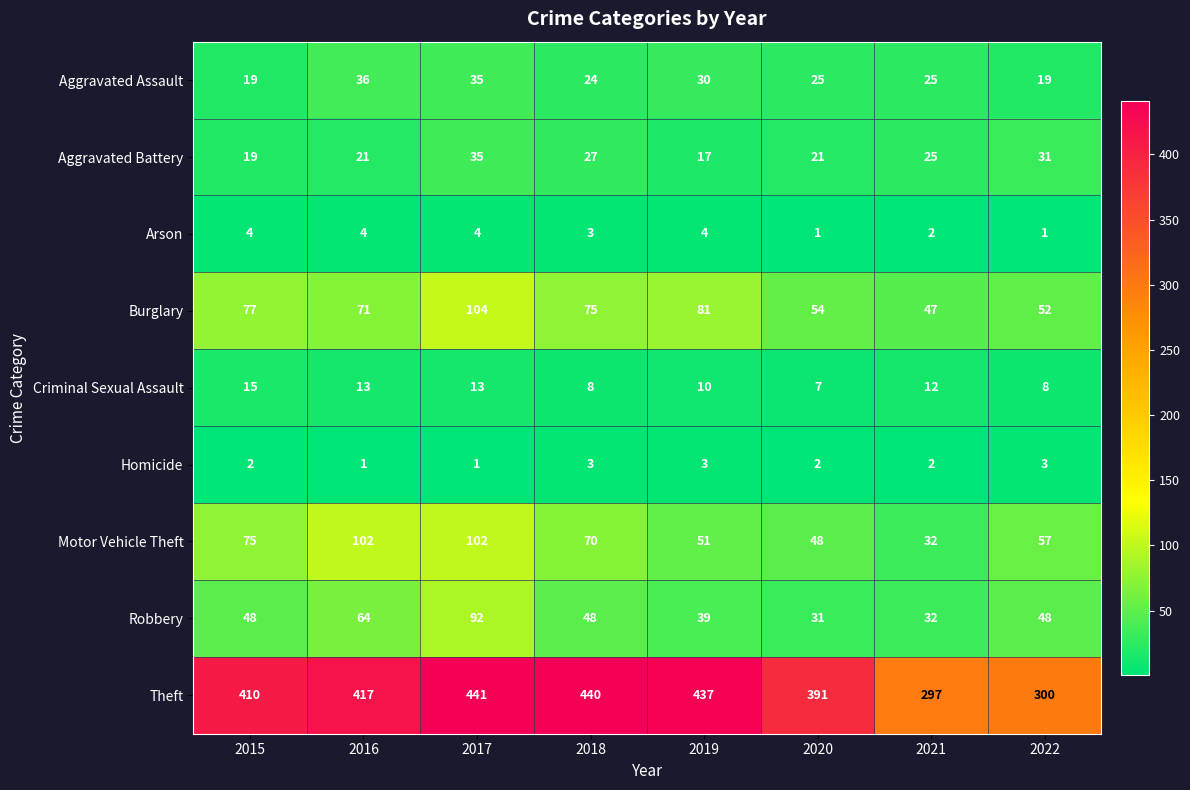

What is the difference between the highest and lowest values at 2019?

434